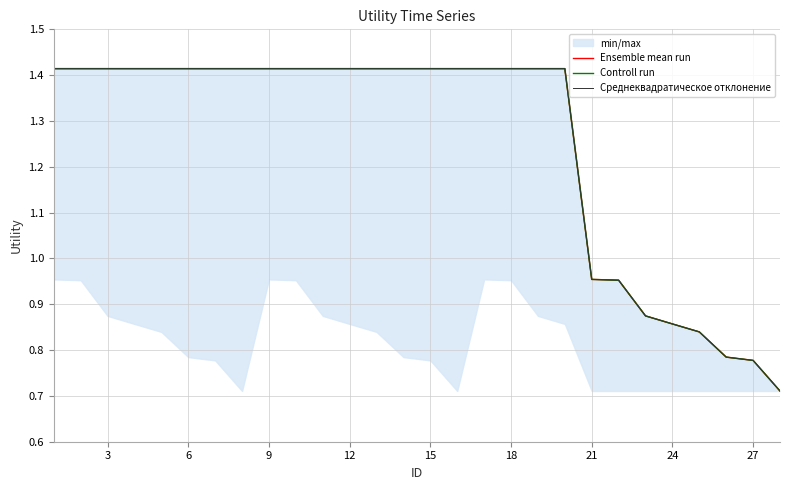

What is the difference between the Controll run values at 14 and 24?

0.6